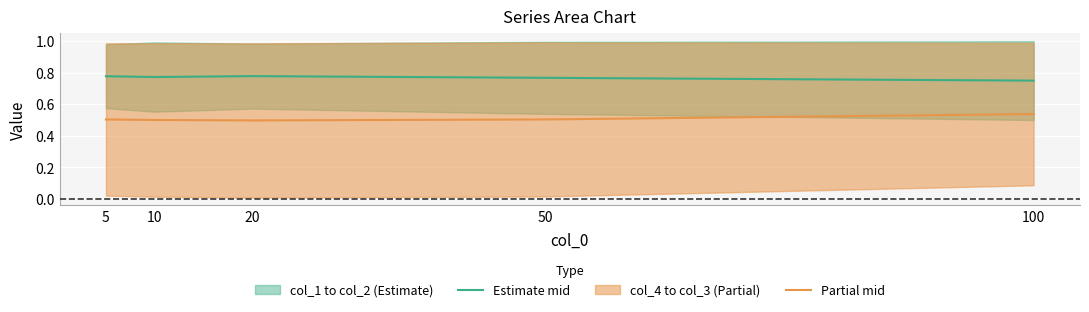

At which label is Partial mid closest to 0?

20